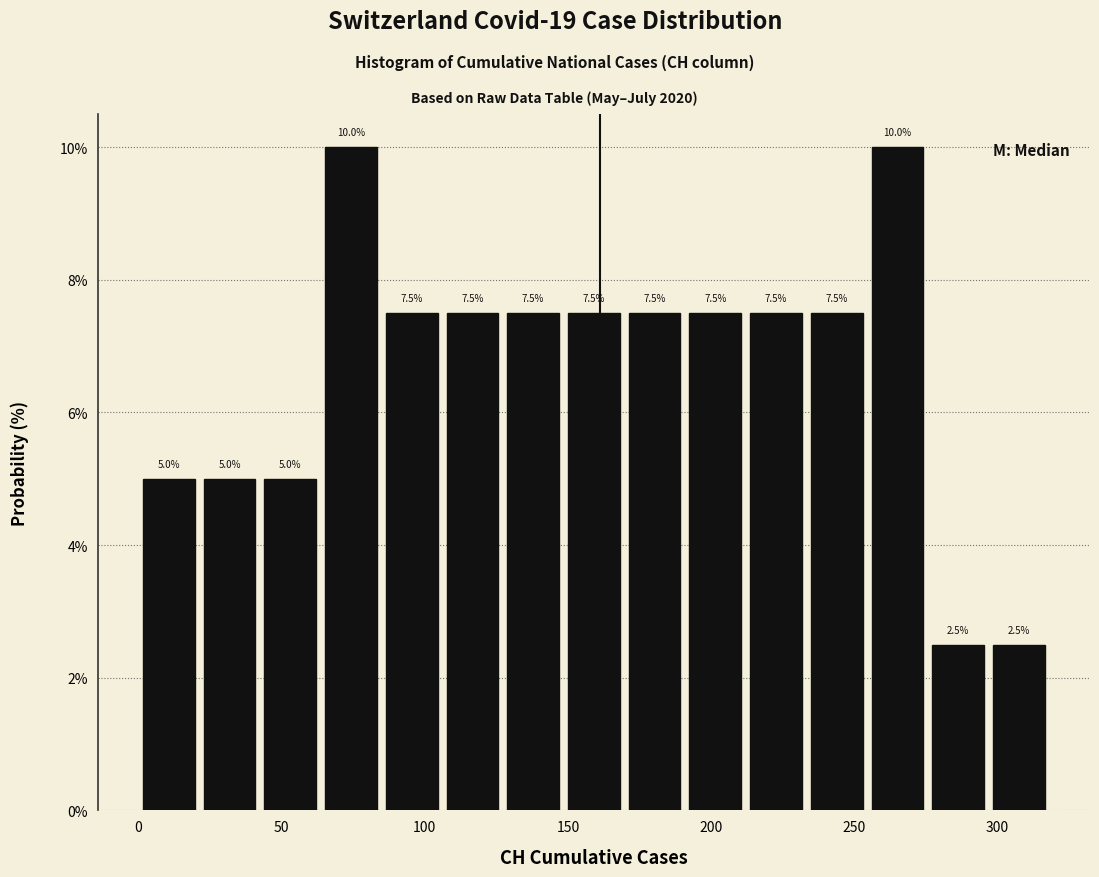

Reading left to right, transcribe this chart: for each bar, give the range it covers on the x-axis and its height. The bar edges are not printed on the chart, so give them approximately, as read against the axis.

0 to 20: 5.0
20 to 40: 5.0
40 to 65: 5.0
65 to 85: 10.0
85 to 105: 7.5
105 to 125: 7.5
125 to 150: 7.5
150 to 170: 7.5
170 to 190: 7.5
190 to 210: 7.5
210 to 235: 7.5
235 to 255: 7.5
255 to 275: 10.0
275 to 295: 2.5
295 to 320: 2.5